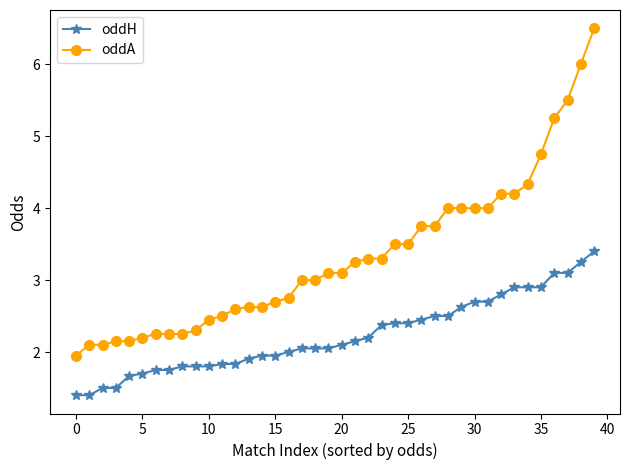

Rank the series by their maximum value, from highest to lowest.

oddA, oddH